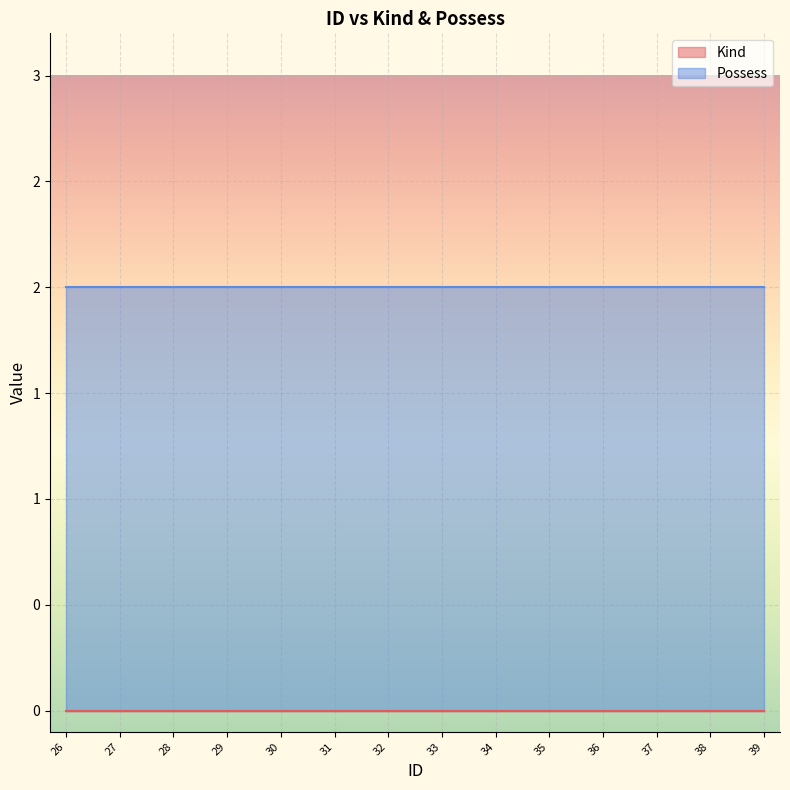

What is the average value of the Possess series?

2